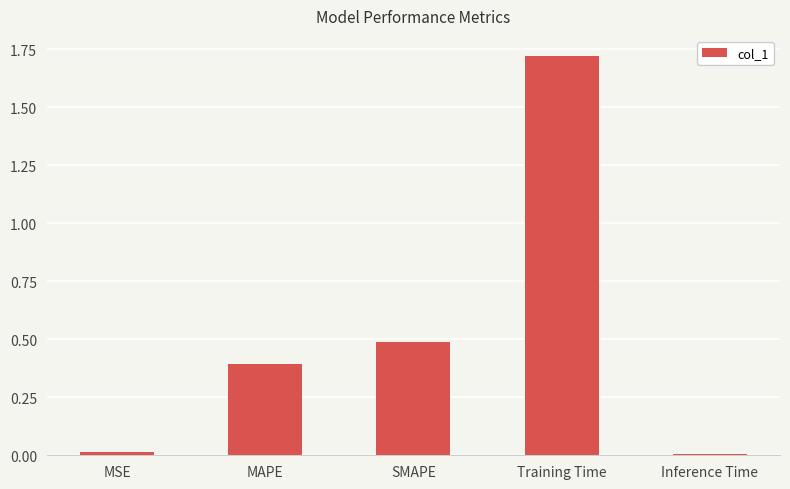

Between Training Time and Inference Time, which is larger?

Training Time